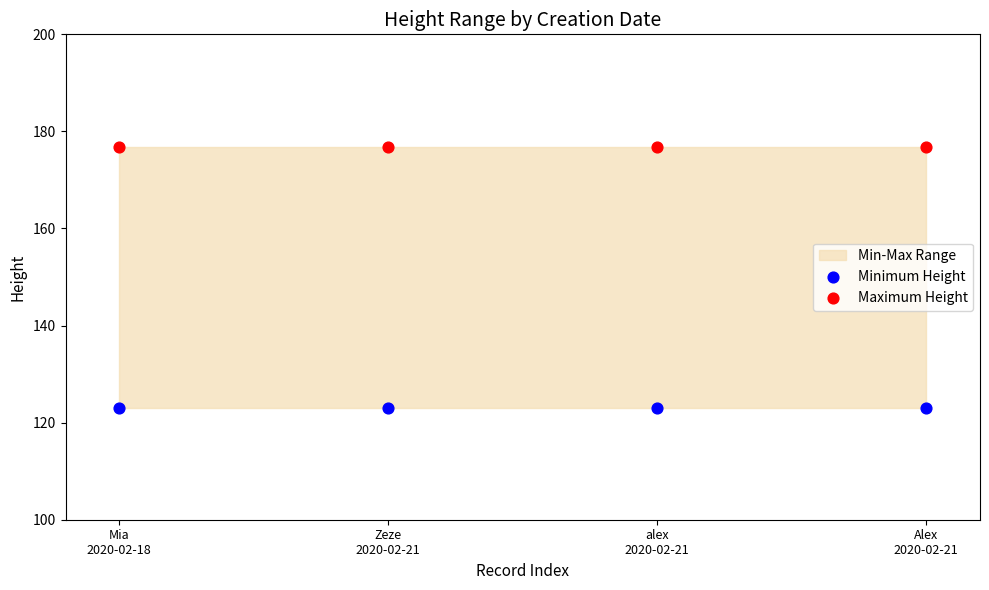

Which series contains the highest Y value?

Maximum Height